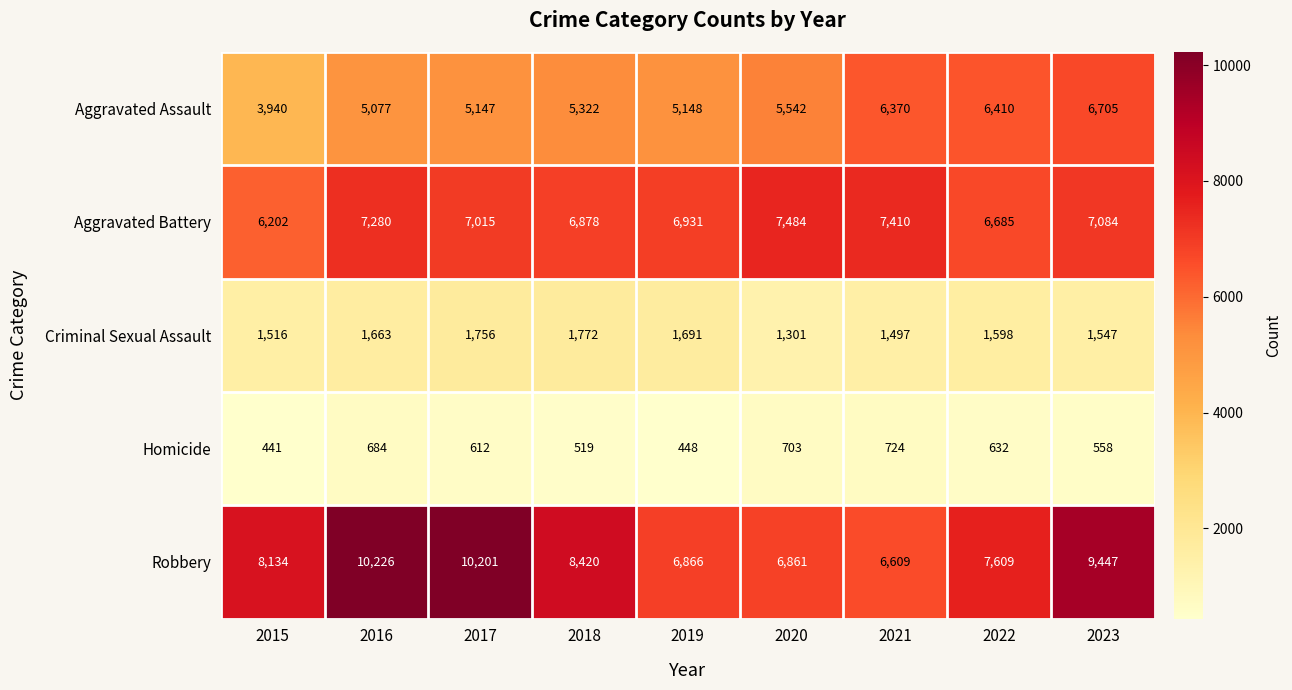

Is it true that Aggravated Battery equals 4566 at 2021?

False